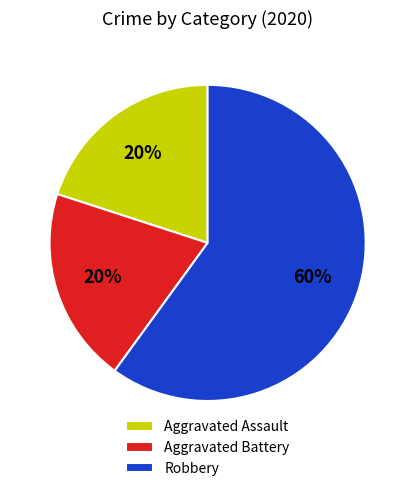

To the nearest percent, what percentage of the pie is Aggravated Assault?

20%